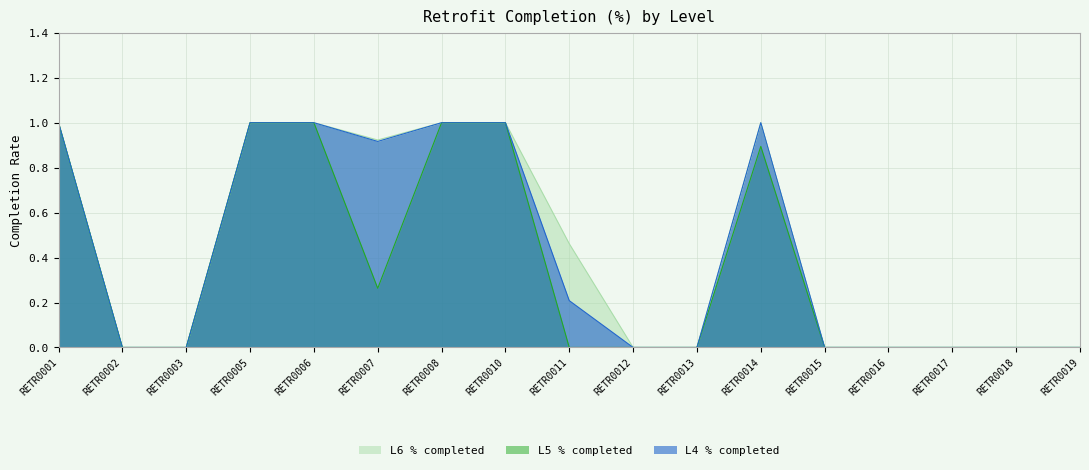

Which series has the largest total across all categories?

L6 % completed